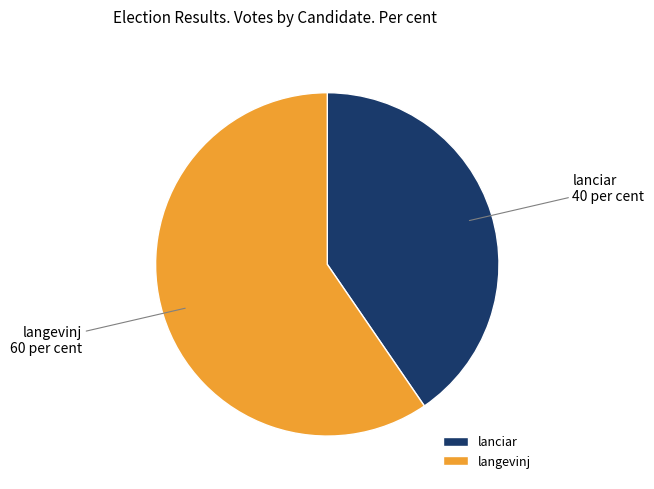

What is the largest slice in the pie chart?

langevinj